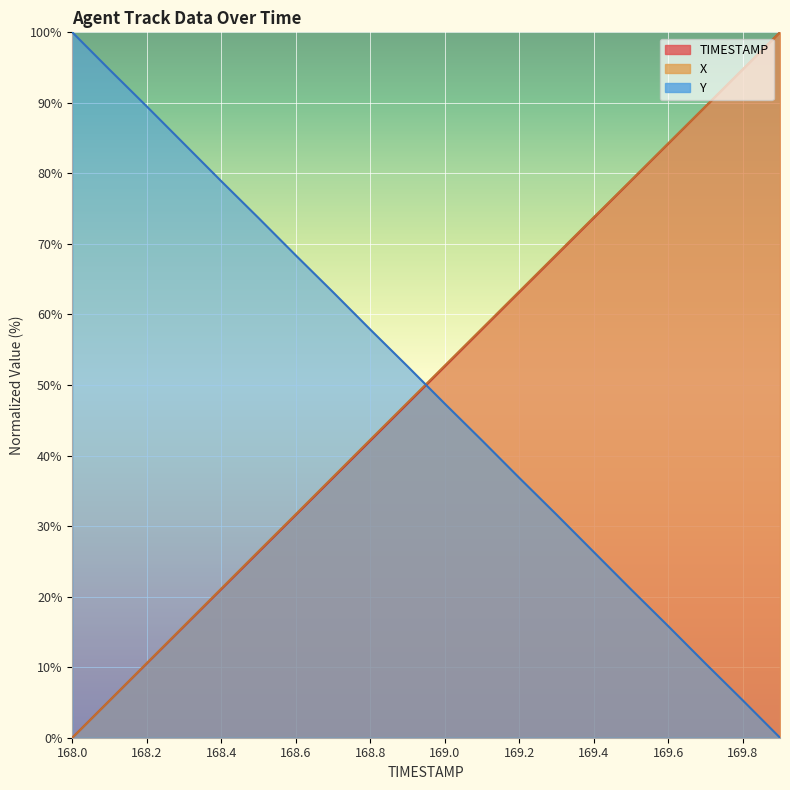

Reading left to right, what are all the values shown in this chart?

TIMESTAMP: 168.0=0.0	168.1=5.3	168.2=10.5	168.3=15.8	168.4=21.1	168.5=26.3	168.6=31.6	168.7=36.8	168.8=42.1	168.9=47.4	169.0=52.6	169.1=57.9	169.2=63.2	169.3=68.4	169.4=73.7	169.5=78.9	169.6=84.2	169.7=89.5	169.8=94.7	169.9=100.0
X: 168.0=0.0	168.1=5.3	168.2=10.6	168.3=15.9	168.4=21.2	168.5=26.4	168.6=31.7	168.7=37.0	168.8=42.3	168.9=47.5	169.0=52.8	169.1=58.0	169.2=63.3	169.3=68.5	169.4=73.8	169.5=79.0	169.6=84.3	169.7=89.5	169.8=94.7	169.9=100.0
Y: 168.0=100.0	168.1=94.7	168.2=89.5	168.3=84.2	168.4=78.9	168.5=73.7	168.6=68.4	168.7=63.2	168.8=57.9	168.9=52.6	169.0=47.4	169.1=42.1	169.2=36.8	169.3=31.6	169.4=26.3	169.5=21.0	169.6=15.8	169.7=10.5	169.8=5.3	169.9=0.0